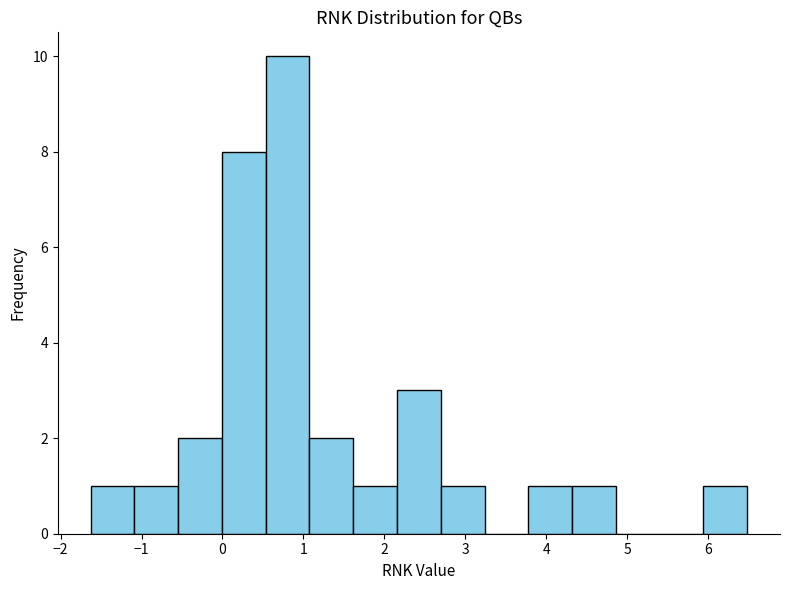

Over which range of the x-axis is the bar tallest?

0.5 to 1.1